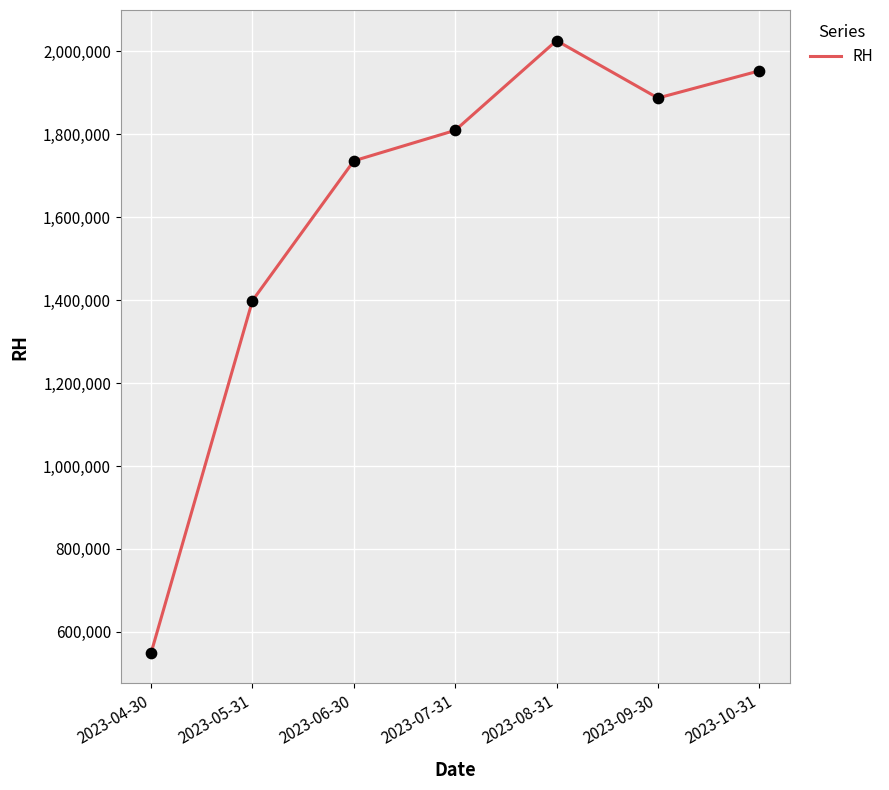

What is the change in value from 2023-06-30 to 2023-09-30?

+151500